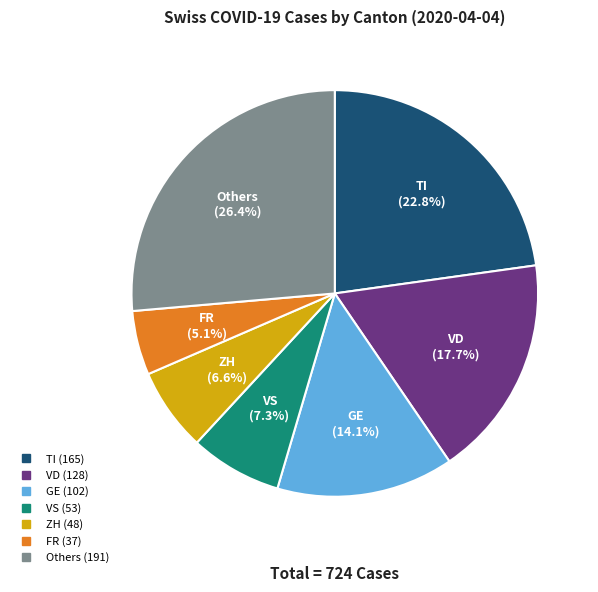

Count the number of slices in the pie.

7